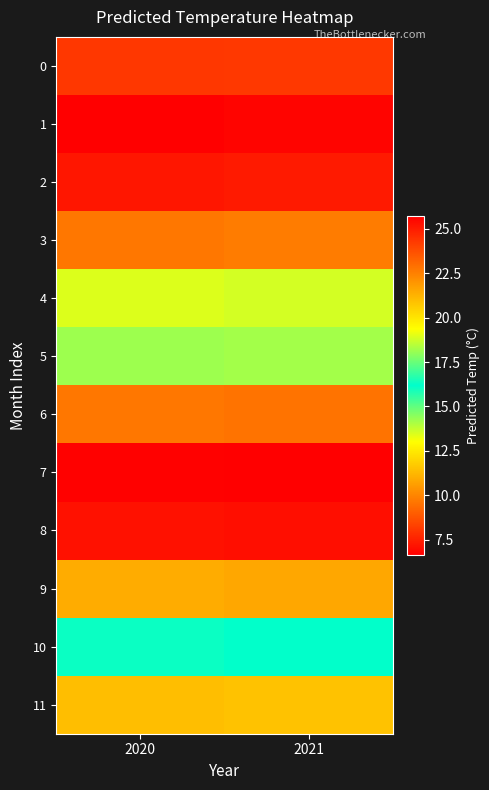

Between 2021 and 2020, which is larger?

2021